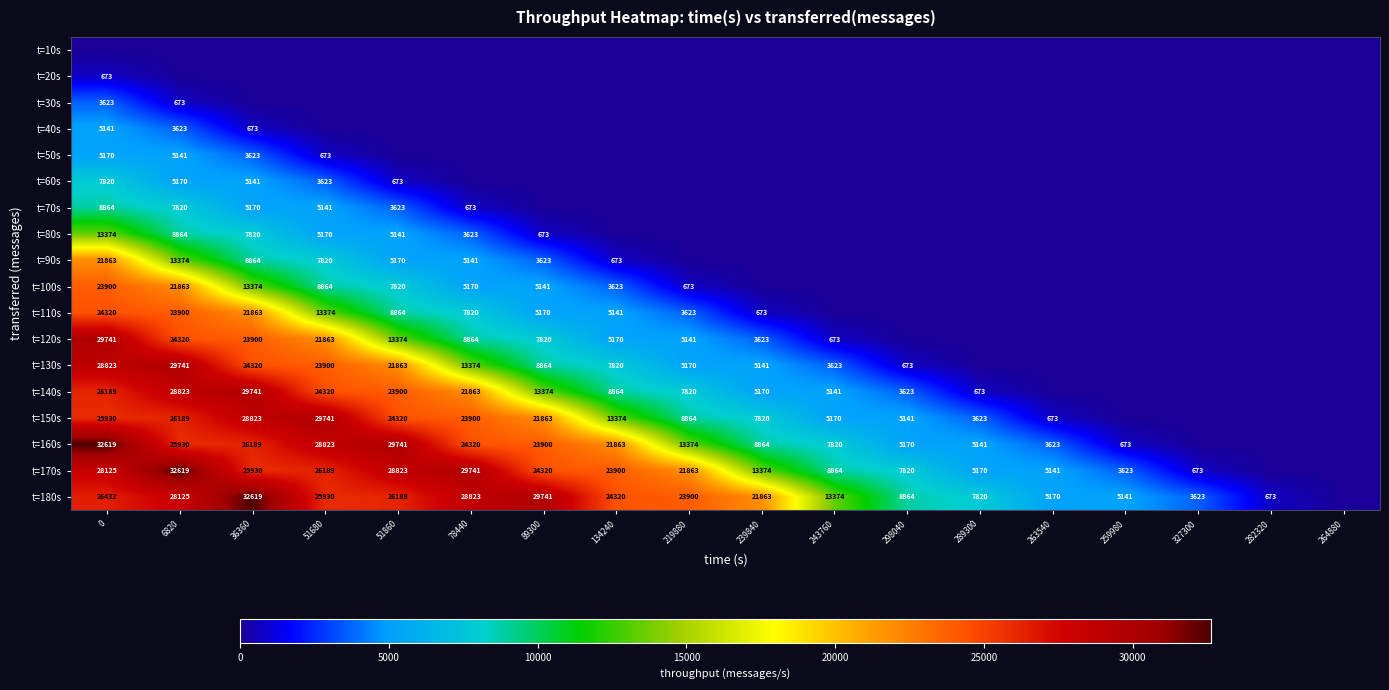

True or false: t=30s has a value of 5247 at 0.

False